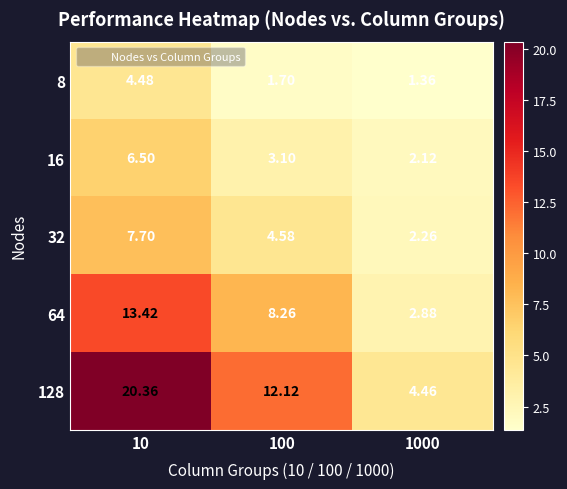

Is the value of 32 at 1000 greater than the value of 8 at 1000?

Yes